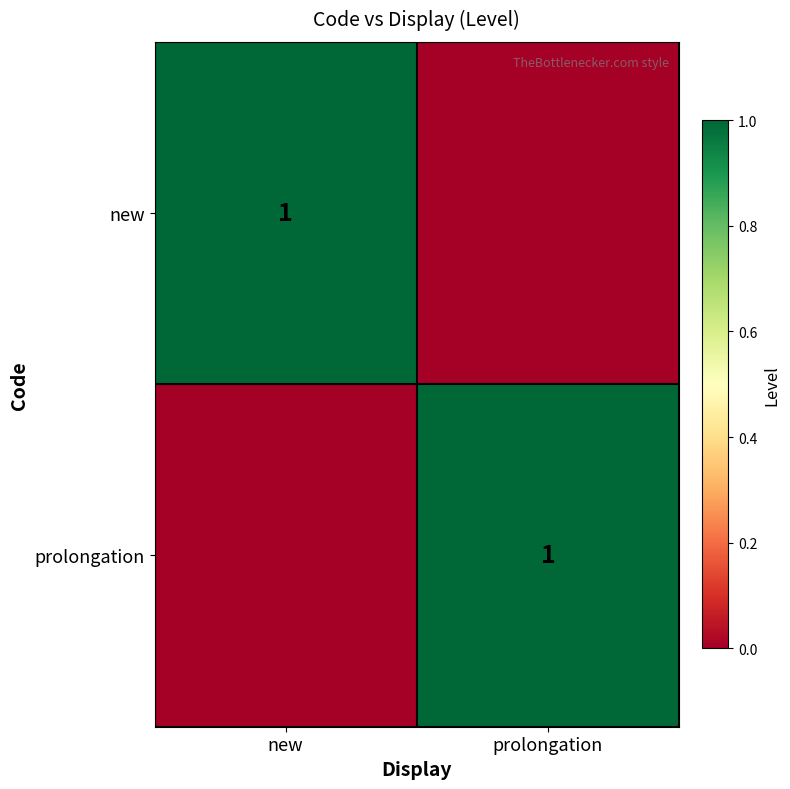

Is it true that new equals 1 at new?

True